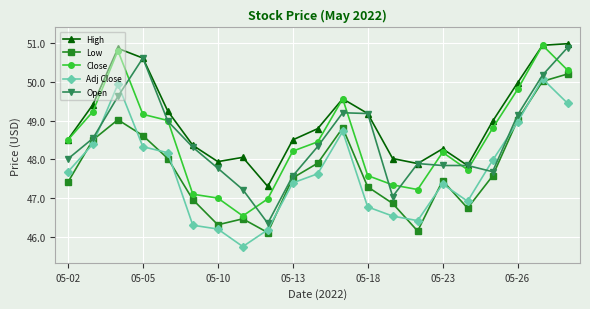

True or false: Low has more than 2 points higher than both neighbors.

True